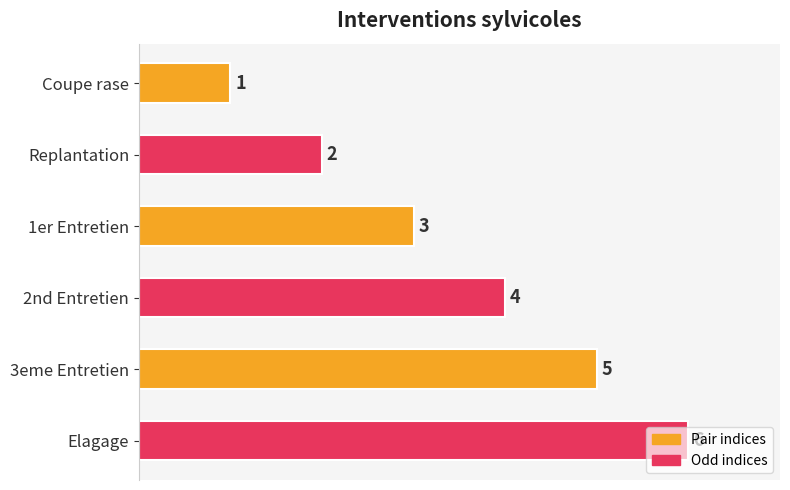

Rank the categories by value from lowest to highest.

Coupe rase, Replantation, 1er Entretien, 2nd Entretien, 3eme Entretien, Elagage